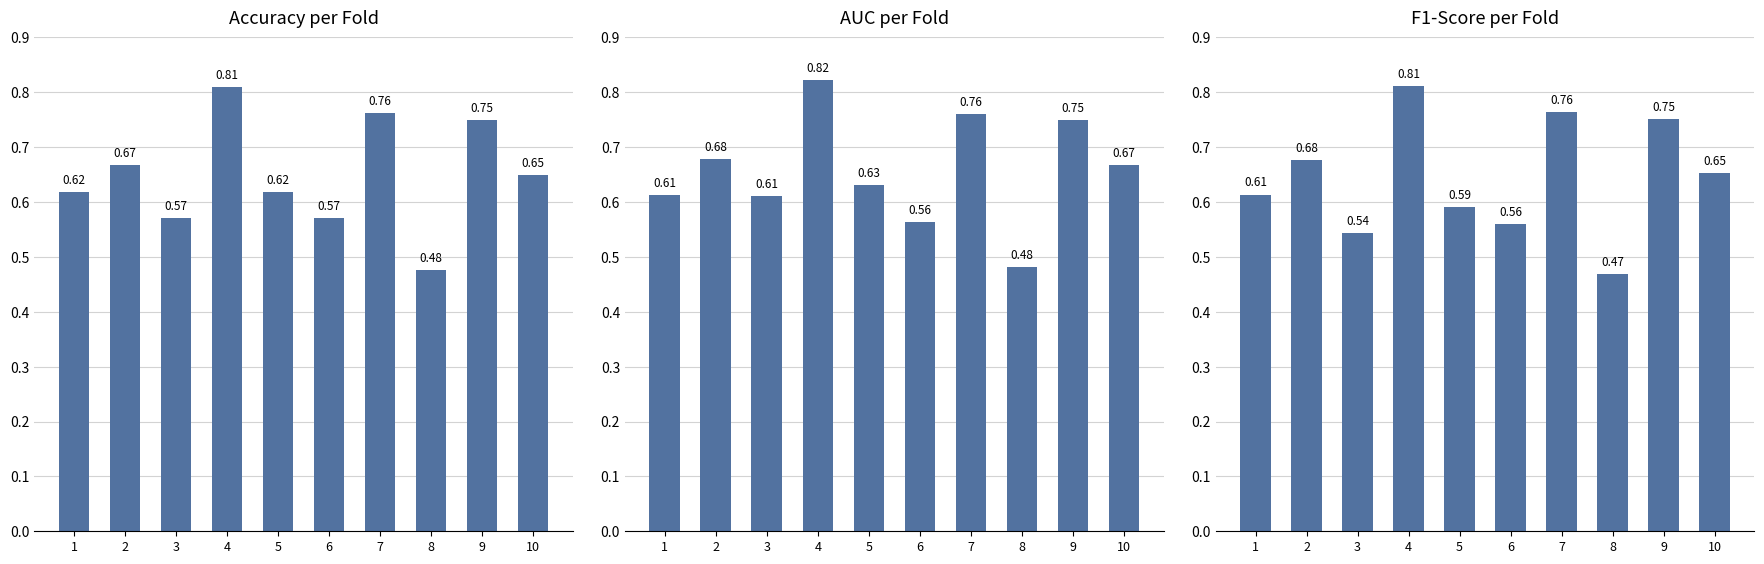

Reading right to left, list all the values displayed in this chart.

accuracy: 0.7	0.8	0.5	0.8	0.6	0.6	0.8	0.6	0.7	0.6
auc: 0.7	0.8	0.5	0.8	0.6	0.6	0.8	0.6	0.7	0.6
f1_score: 0.7	0.8	0.5	0.8	0.6	0.6	0.8	0.5	0.7	0.6